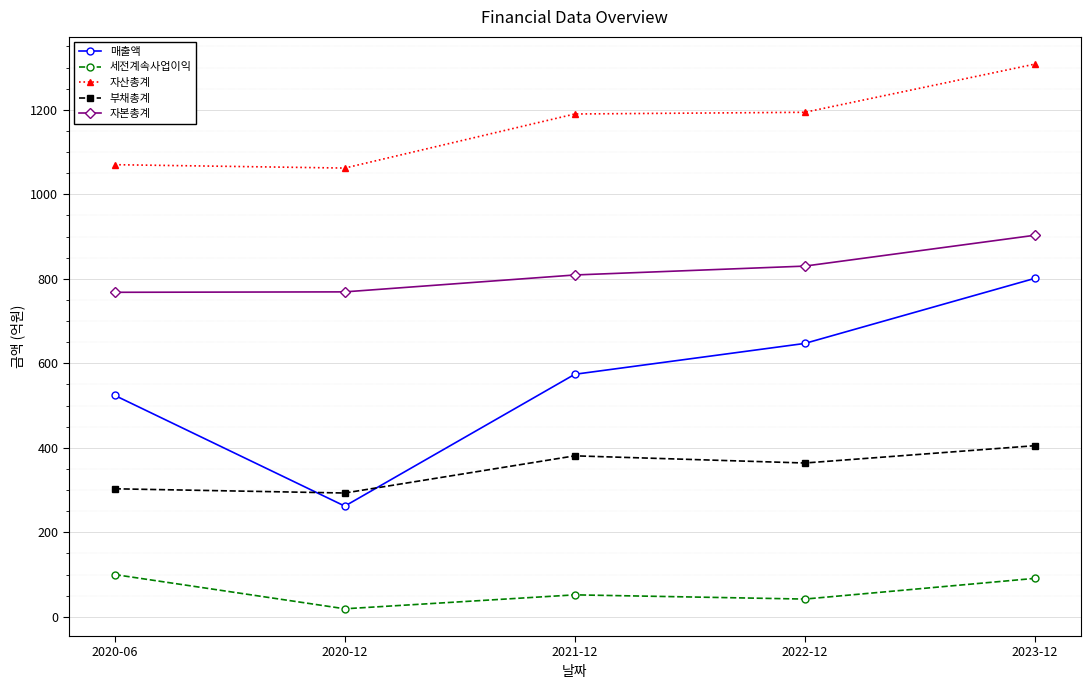

What position from the right is 2020-06?

5